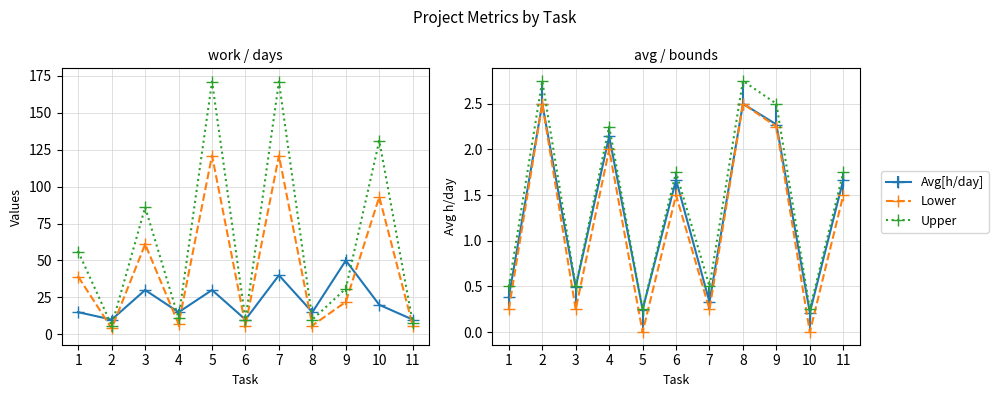

How many interior local valleys does the Workdays series have?

4